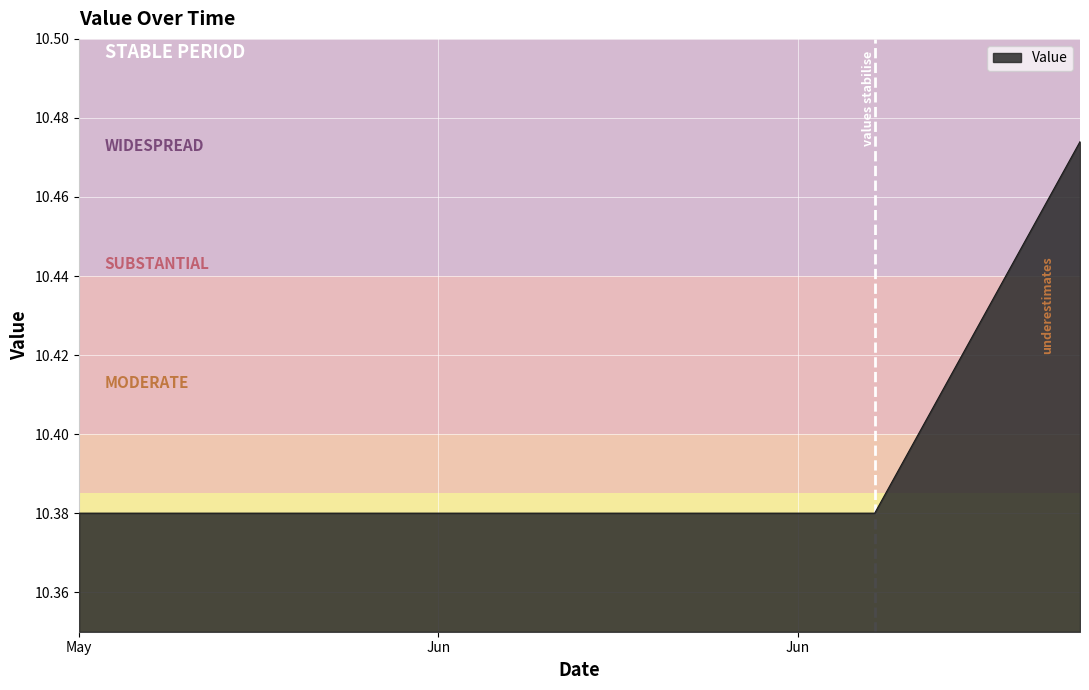

Does the chart display data point markers on the line(s)?

No